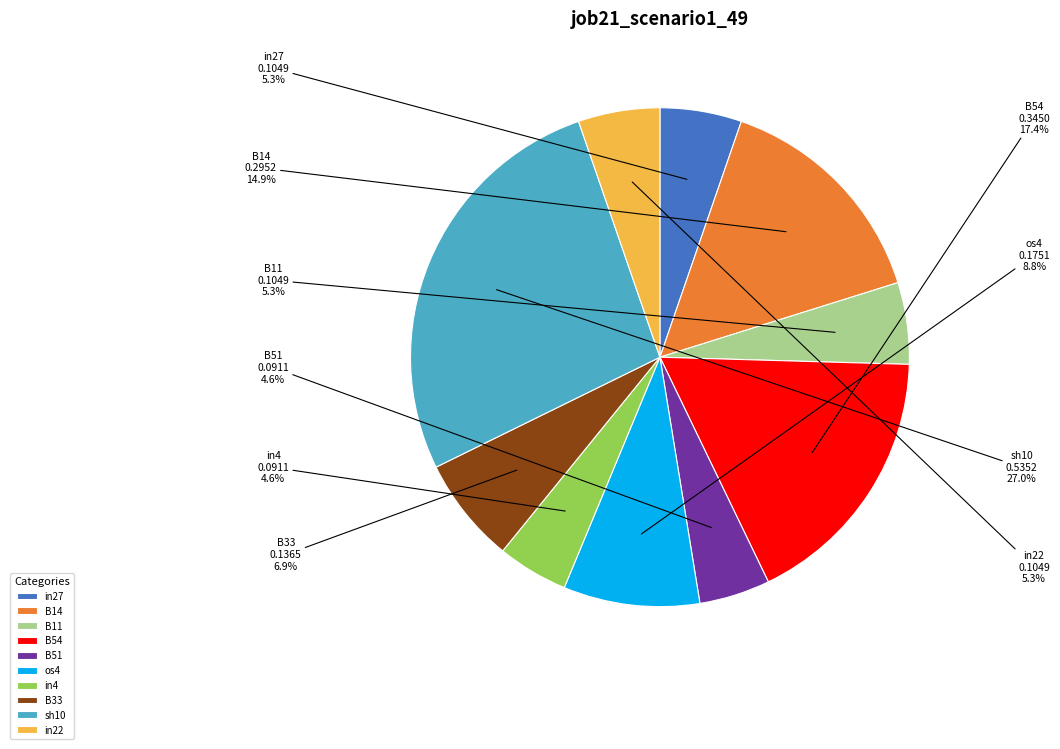

Which slice is the largest?

sh10